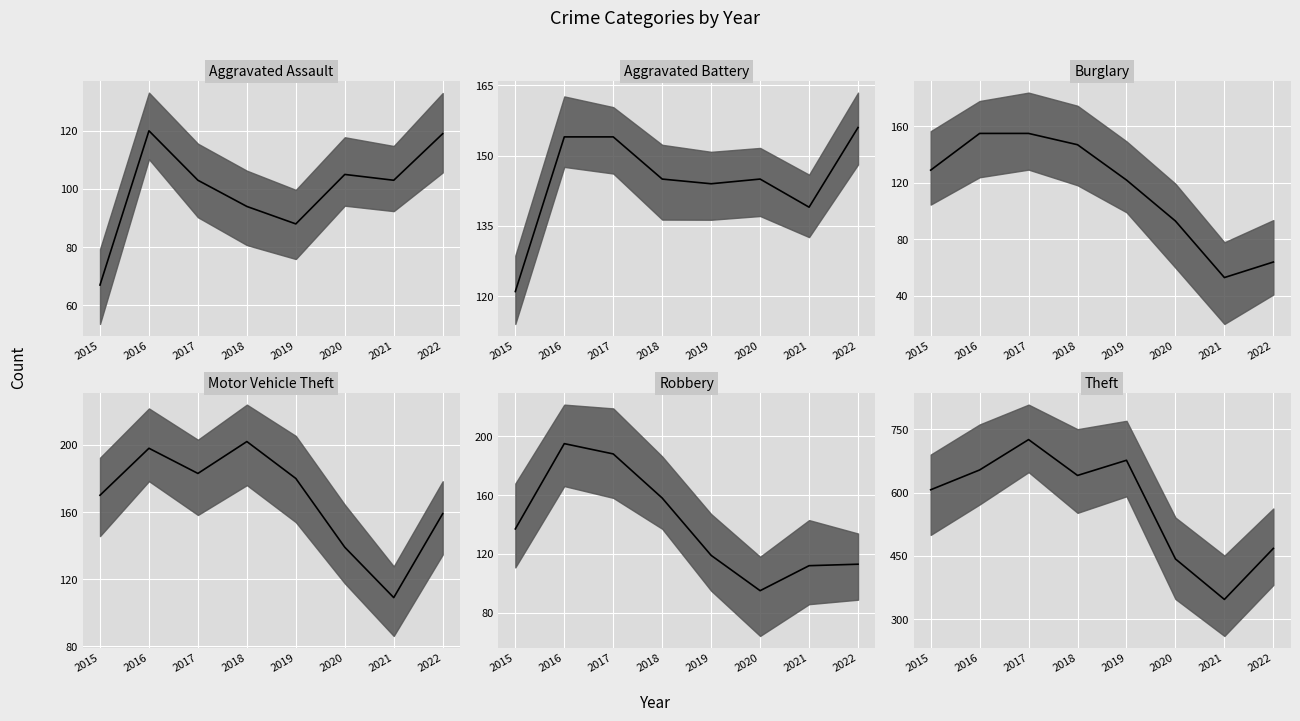

What is the spread (max minus min) of values at 2018?

547